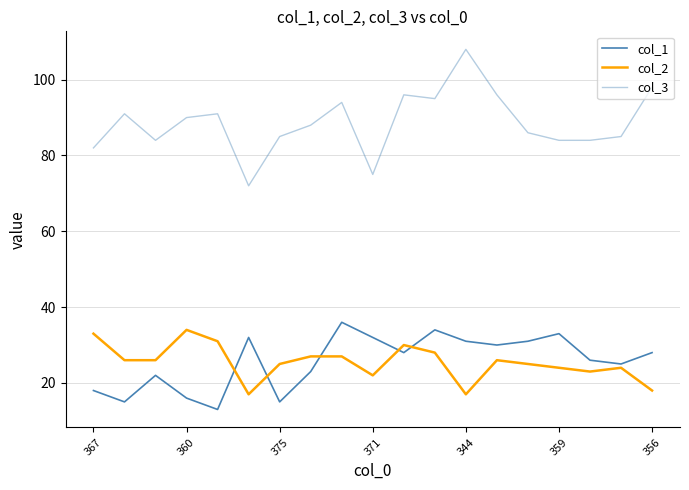

How many lines are shown in the chart?

3